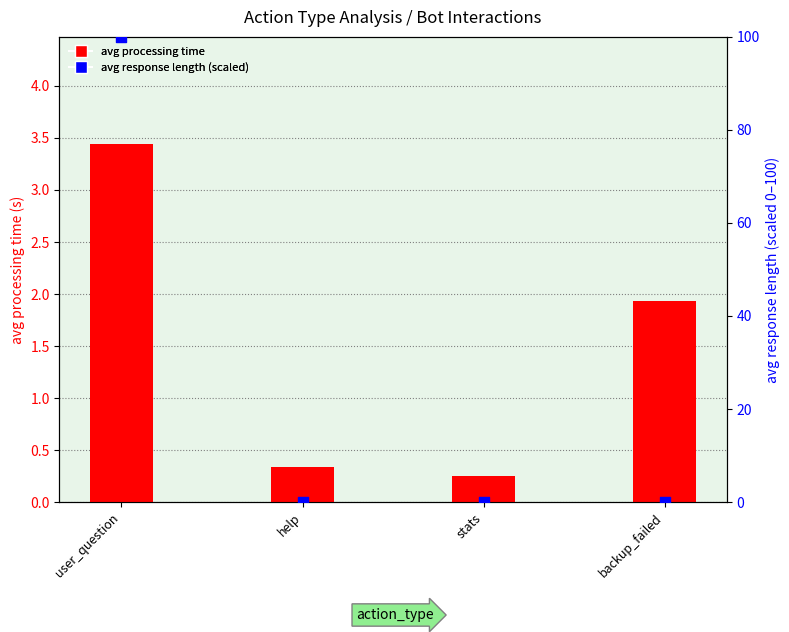

Which series has the largest total across all categories?

avg response length (scaled 0-100)